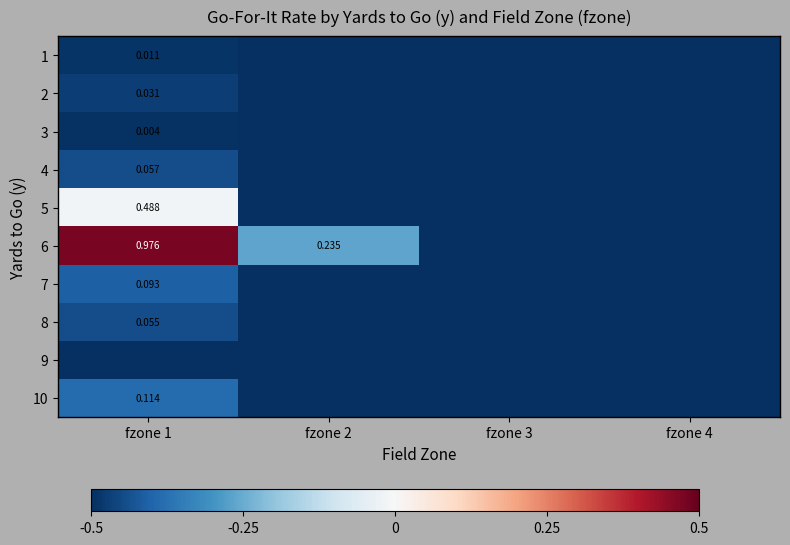

Between fzone 4 and fzone 3, which is larger?

fzone 4